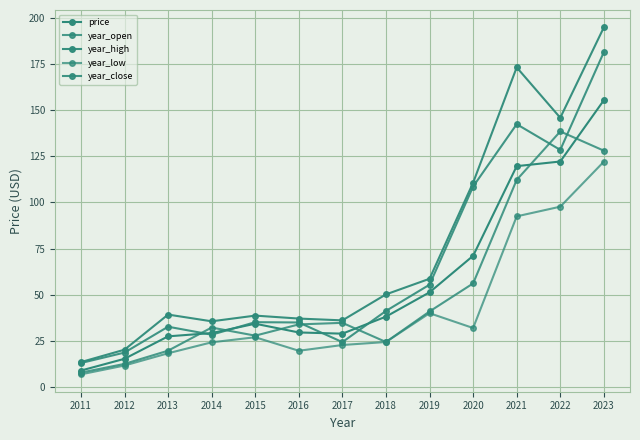

How many series are shown in this chart?

5